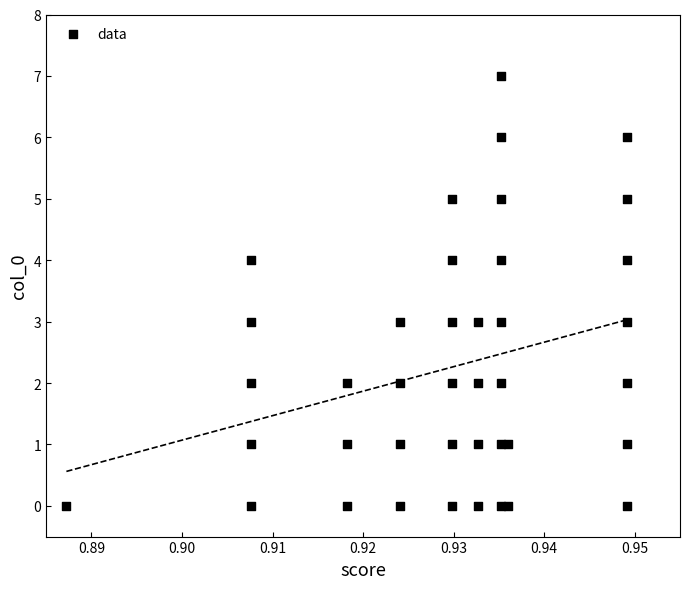

What is the range of Y values (max minus min)?

7